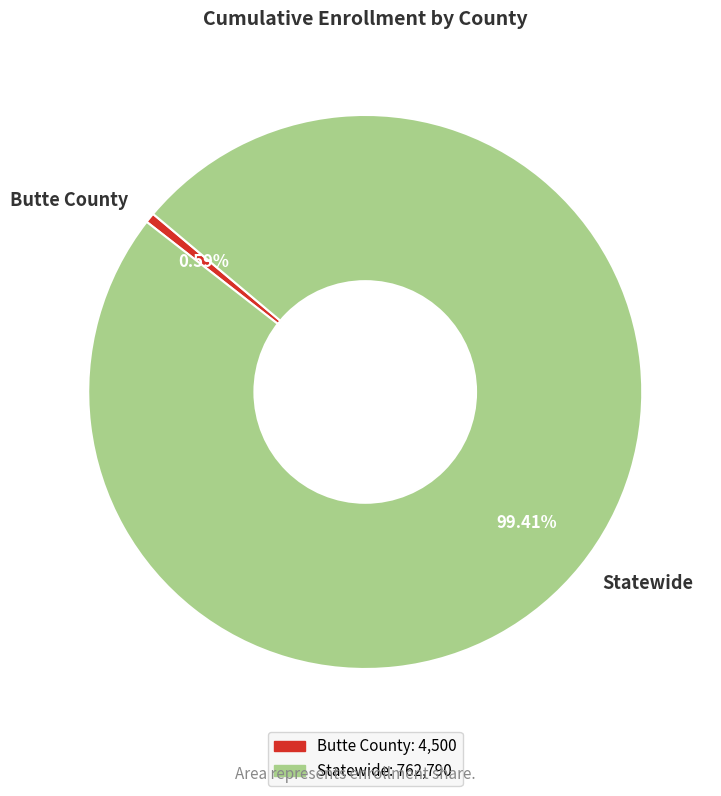

Does any single category account for the majority?

Yes